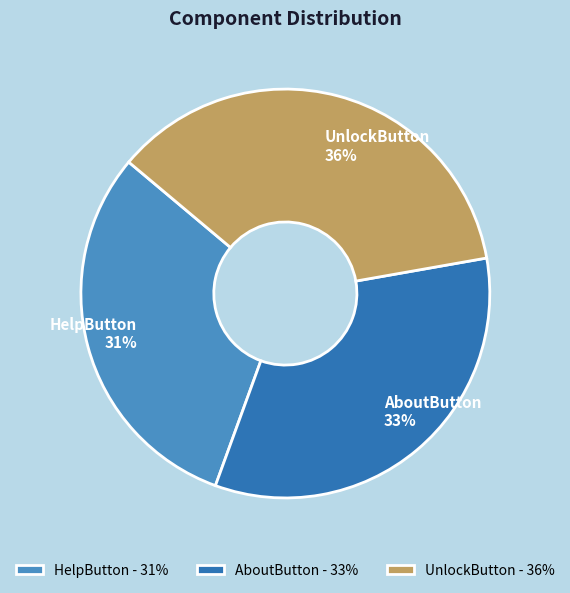

Is it true that UnlockButton is 36% of the pie?

True